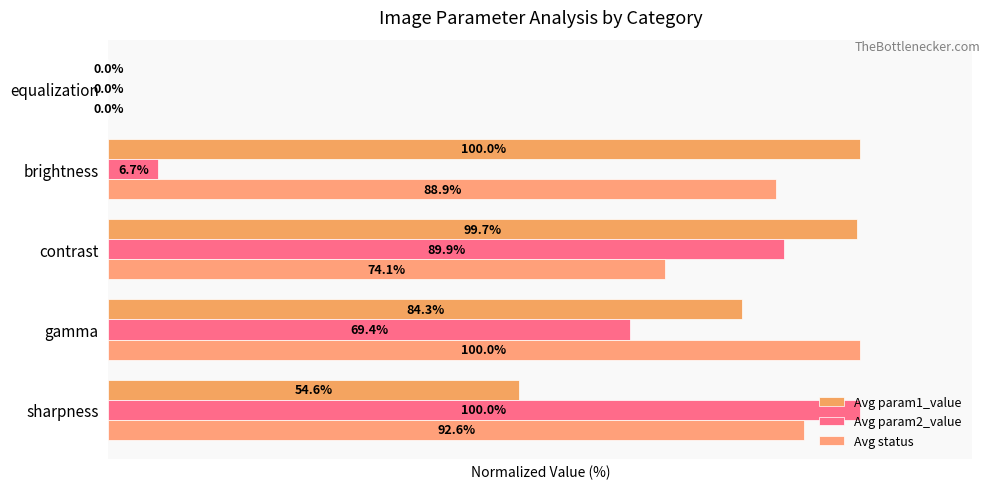

What are all the series names shown in the legend?

Avg param1_value, Avg param2_value, Avg status